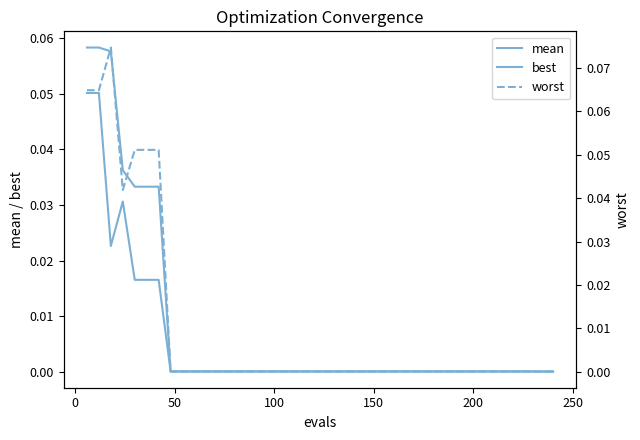

Reading left to right, transcribe all the data shown in this chart.

mean: 0.1	0.1	0.1	0.0	0.0	0.0	0.0	0.0	0.0	0.0	0.0	0.0	0.0	0.0	0.0	0.0	0.0	0.0	0.0	0.0	0.0	0.0	0.0	0.0	0.0	0.0	0.0	0.0	0.0	0.0	0.0	0.0	0.0	0.0	0.0	0.0	0.0	0.0	0.0	0.0
best: 0.1	0.1	0.0	0.0	0.0	0.0	0.0	0.0	0.0	0.0	0.0	0.0	0.0	0.0	0.0	0.0	0.0	0.0	0.0	0.0	0.0	0.0	0.0	0.0	0.0	0.0	0.0	0.0	0.0	0.0	0.0	0.0	0.0	0.0	0.0	0.0	0.0	0.0	0.0	0.0
worst: 0.1	0.1	0.1	0.0	0.1	0.1	0.1	0.0	0.0	0.0	0.0	0.0	0.0	0.0	0.0	0.0	0.0	0.0	0.0	0.0	0.0	0.0	0.0	0.0	0.0	0.0	0.0	0.0	0.0	0.0	0.0	0.0	0.0	0.0	0.0	0.0	0.0	0.0	0.0	0.0